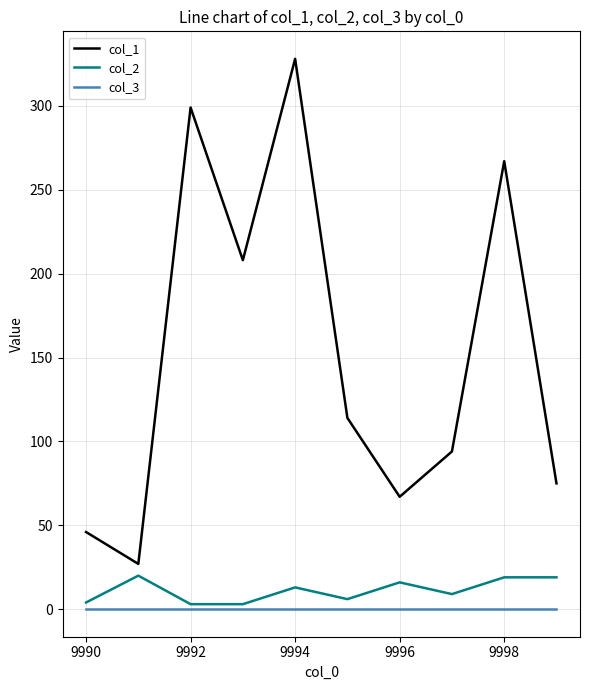

What are all the series names shown in the legend?

col_1, col_2, col_3